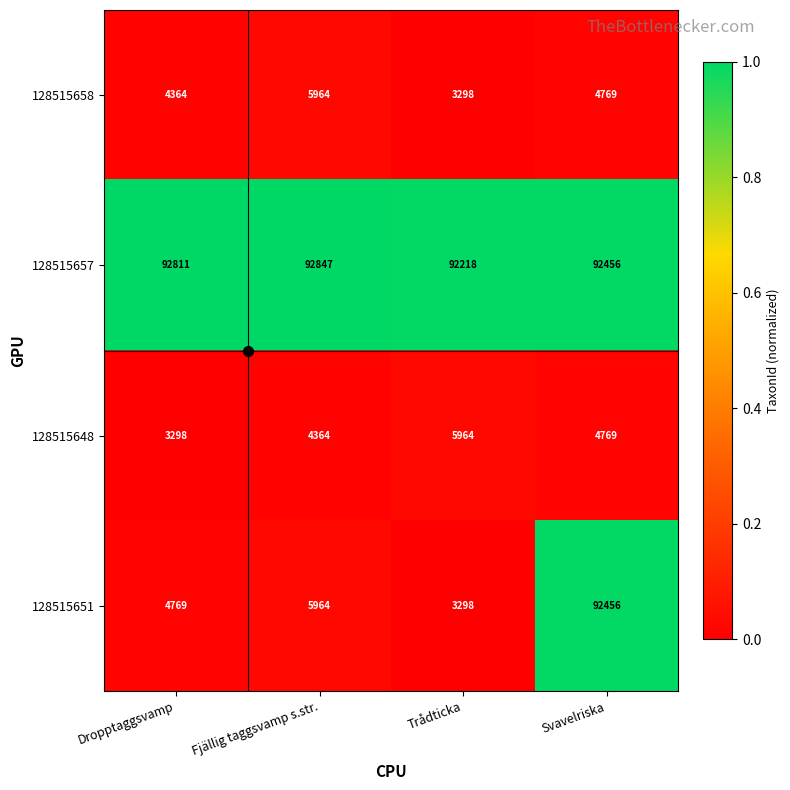

Is the value of 128515658 at Svavelriska greater than the value of 128515657 at Svavelriska?

No